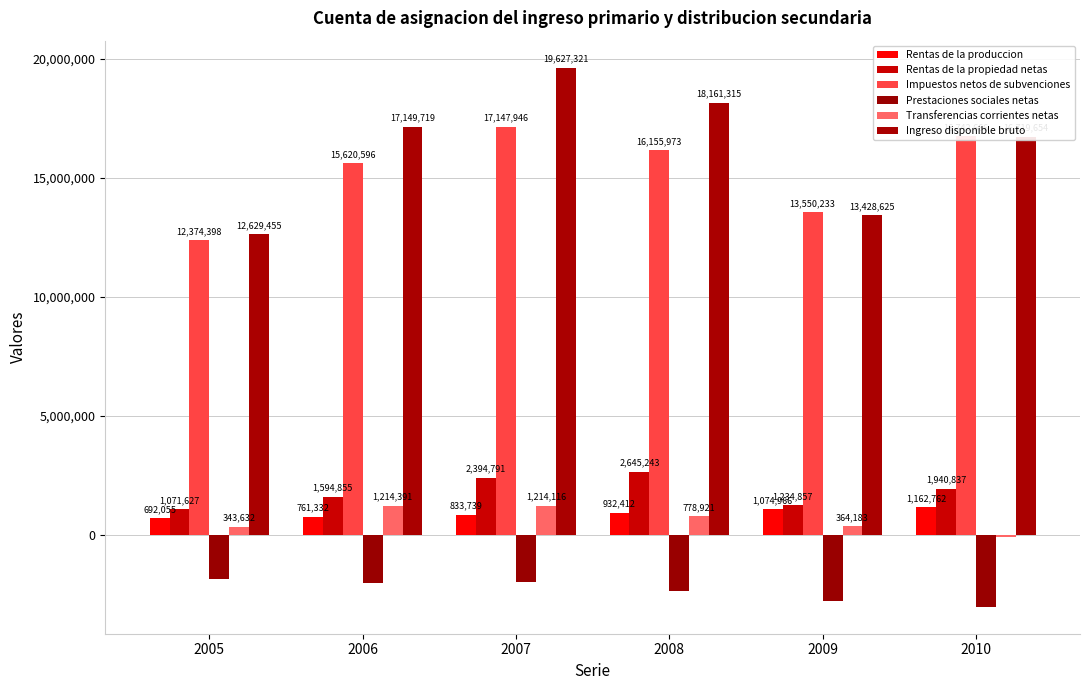

What is the difference between the maximum and minimum values in the Transferencias corrientes netas series?

1317187